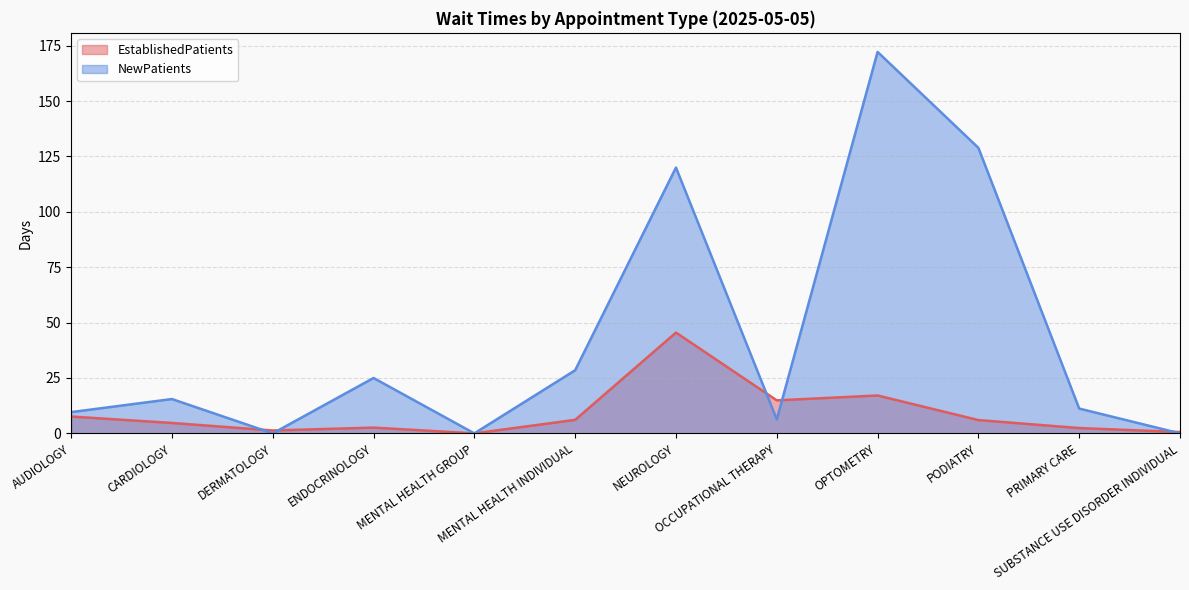

True or false: EstablishedPatients has a value of 14.9 at OCCUPATIONAL THERAPY.

True